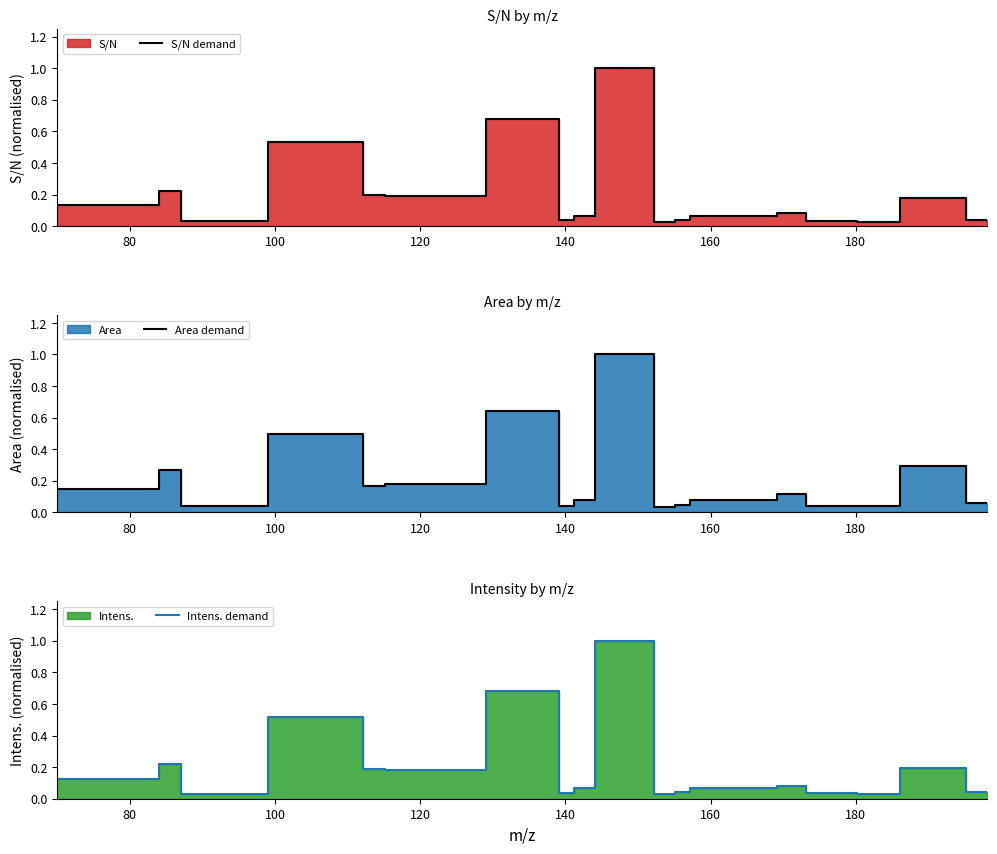

How many interior local valleys does the Area demand series have?

5